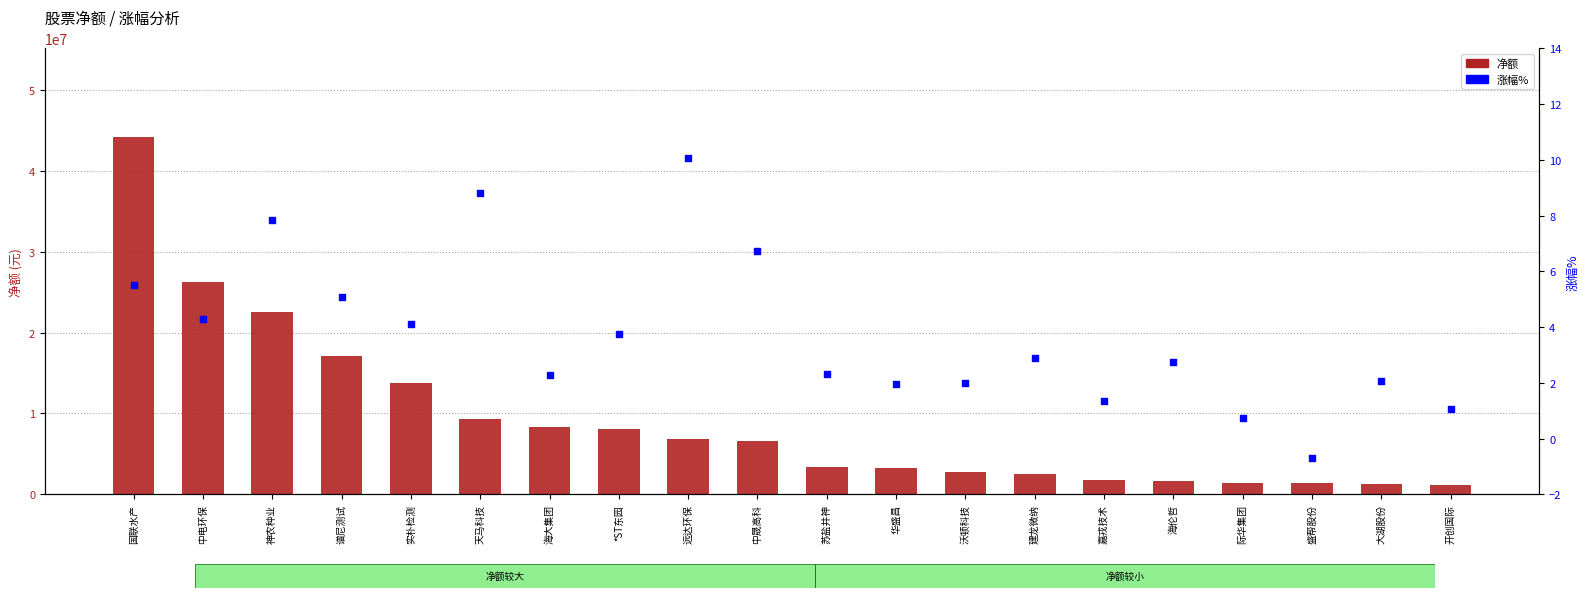

Which series contains the lowest Y value?

涨幅%